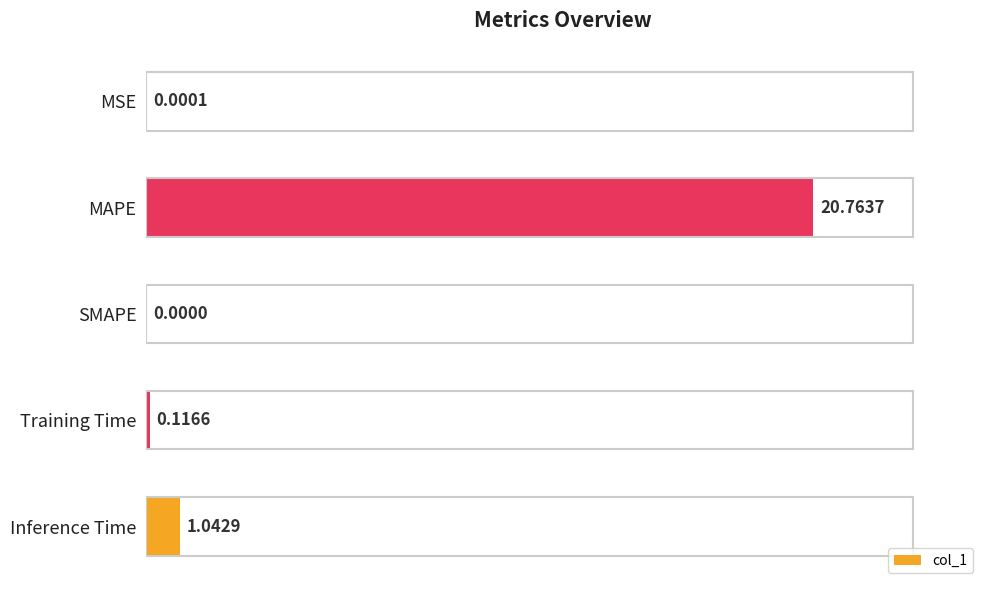

Between Training Time and MSE, which is larger?

Training Time